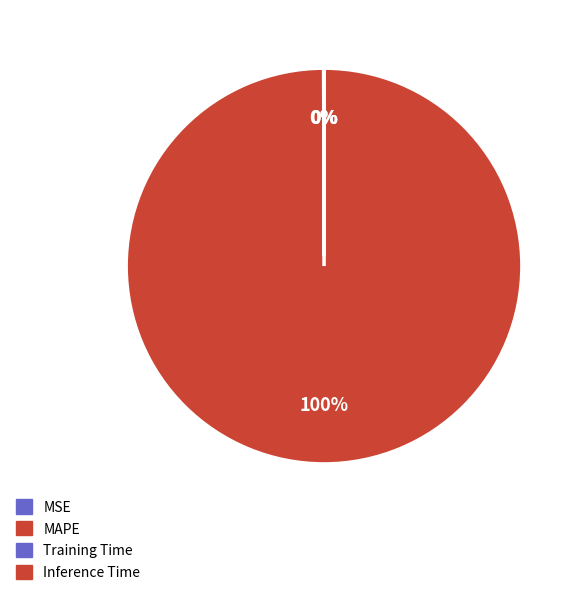

What percentage is NOT represented by MSE?

99.9%